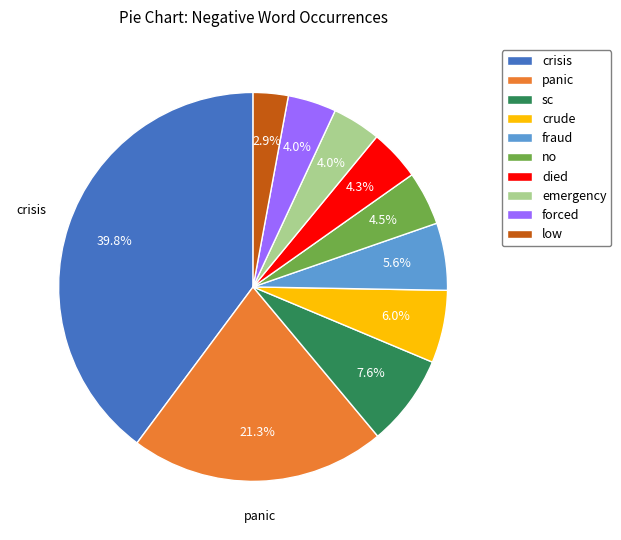

How many slices are in this pie chart?

10